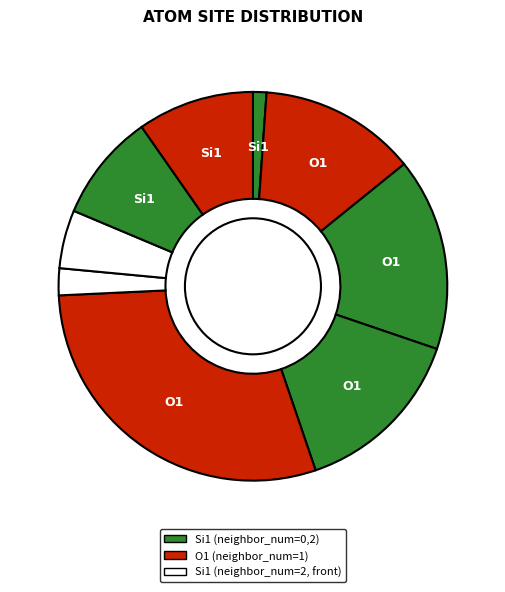

How many slices are in this pie chart?

9